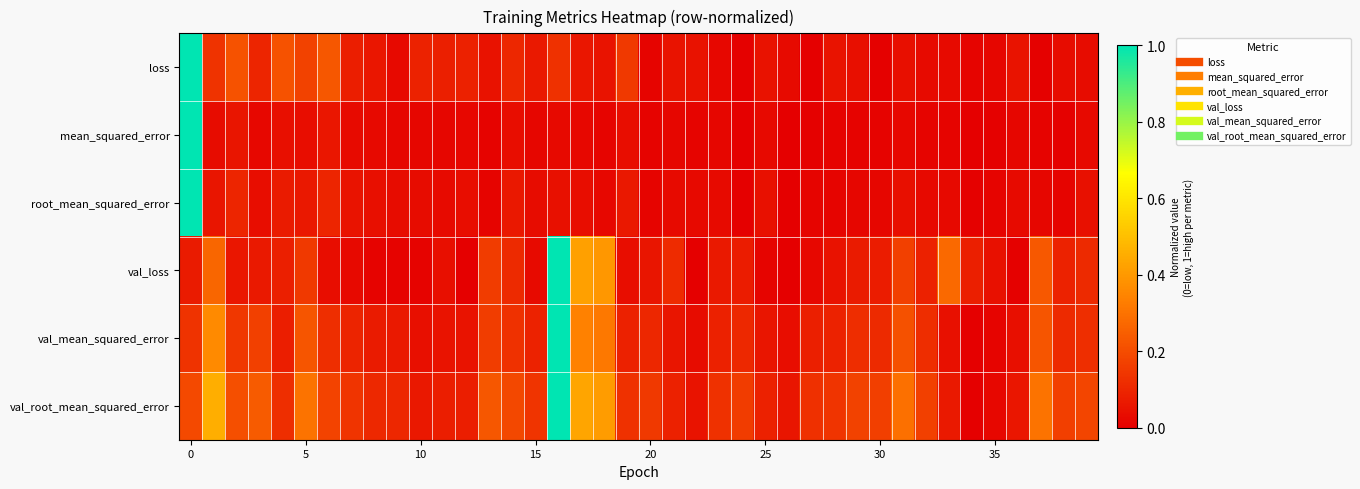

Which series has the largest total across all categories?

val_root_mean_squared_error